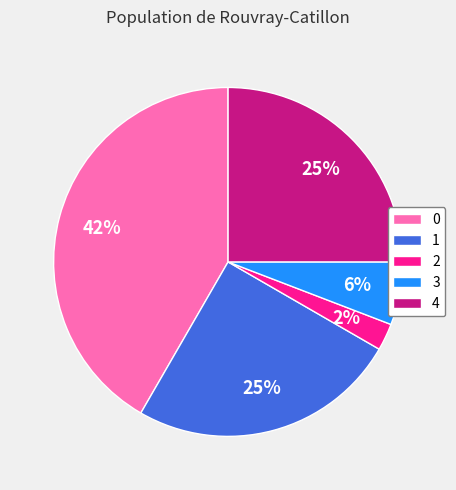

To the nearest percent, what portion does 3 represent?

6%